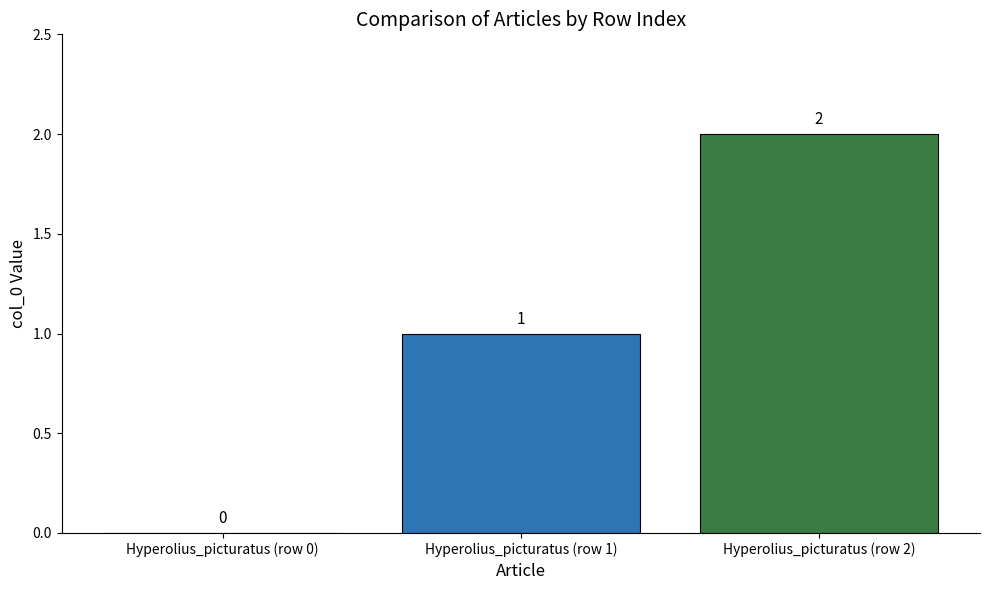

Reading left to right, transcribe all the data shown in this chart.

0	1	2